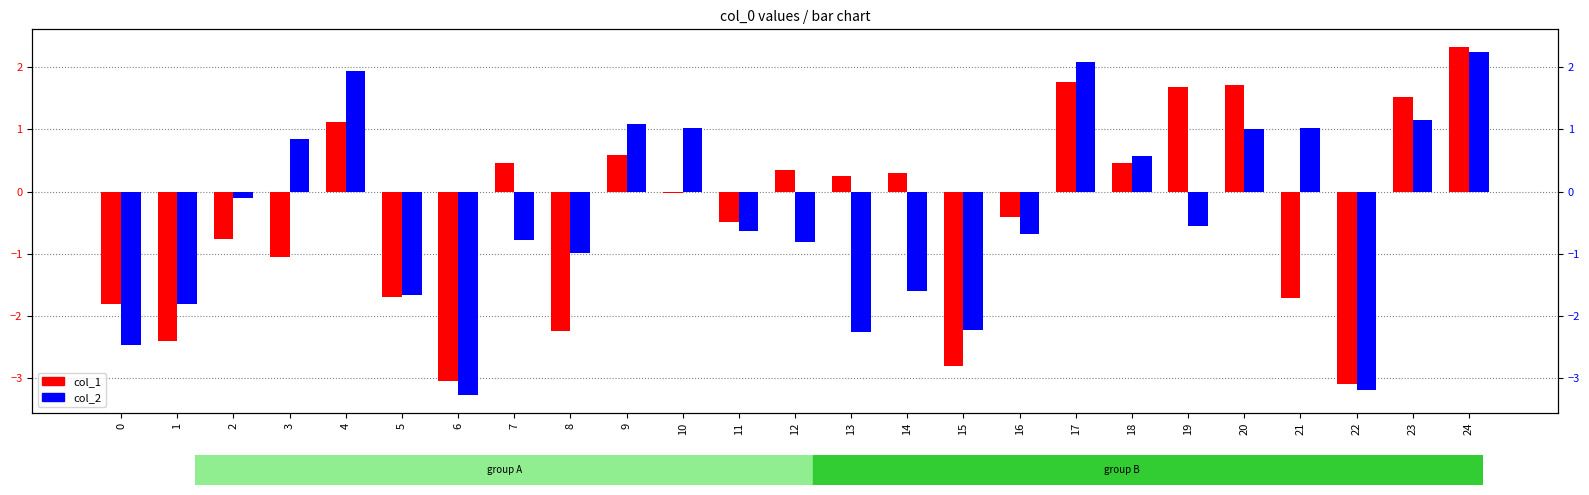

At how many categories does at least one series exceed -2?

22